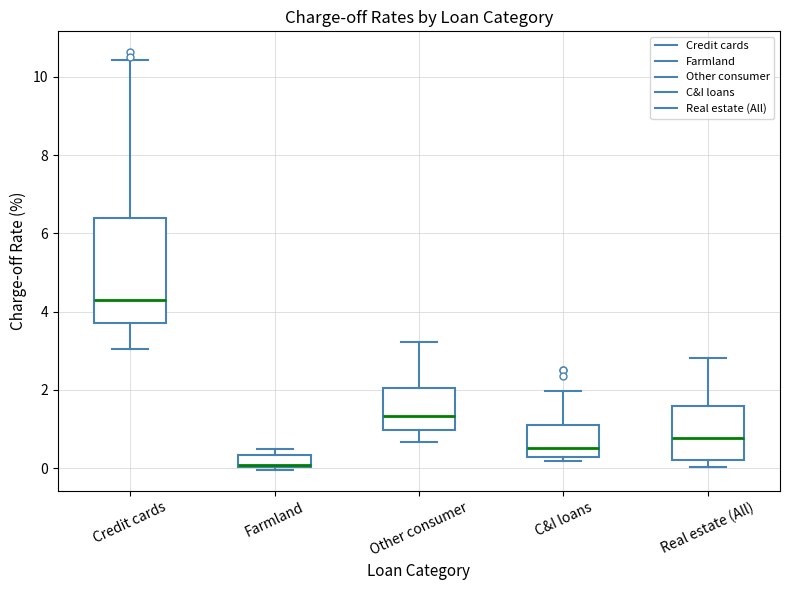

Which box's median line is the highest?

Credit cards